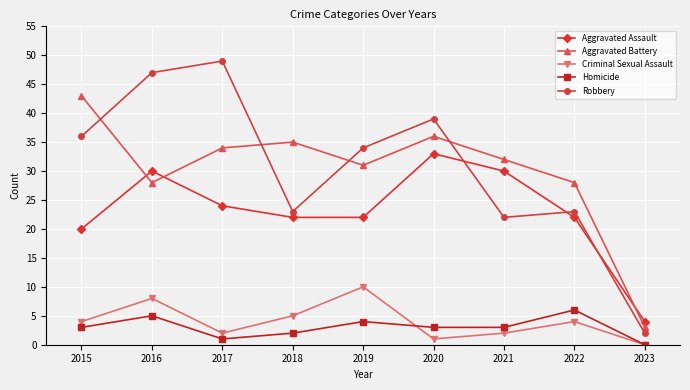

At which label does Homicide reach its peak?

2022